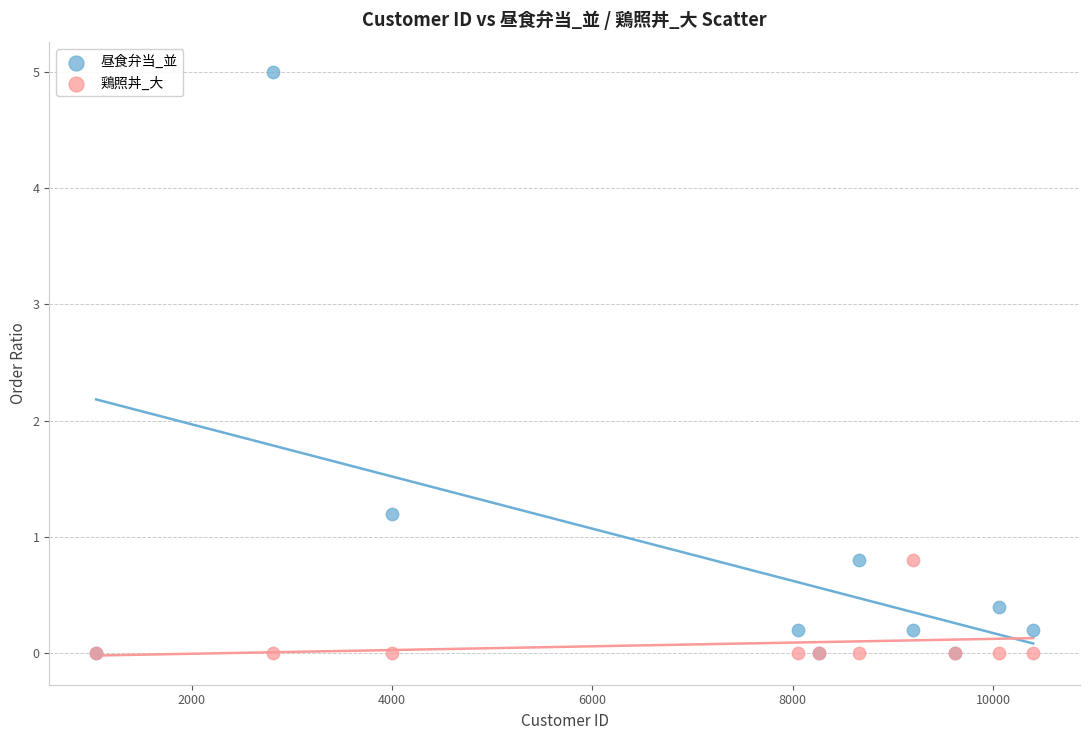

Across all series, what Y value is closest to 2?

1.2